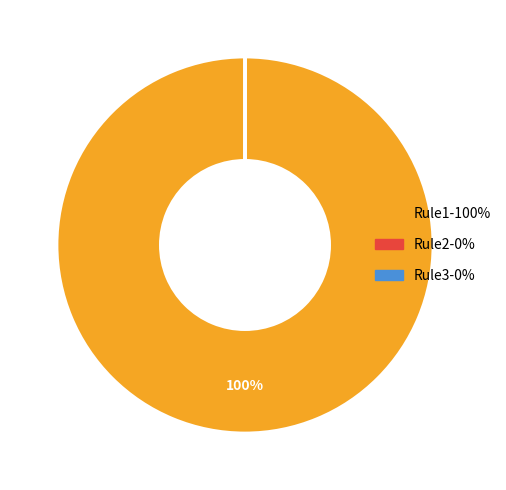

Does any single category account for the majority?

Yes